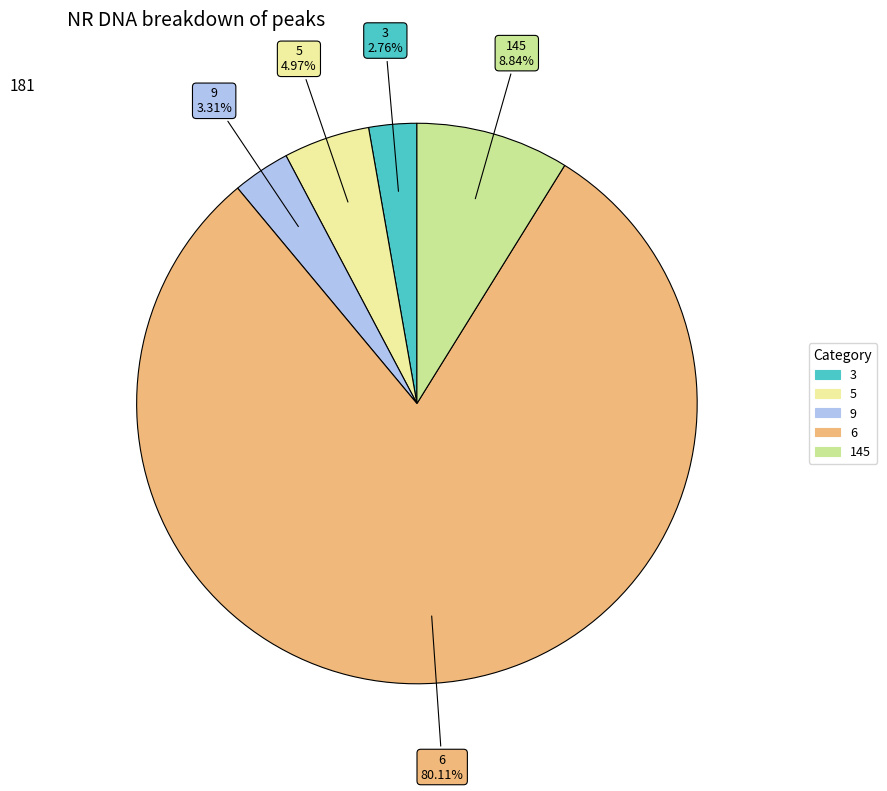

To the nearest percent, what is the difference between the 9 and 3 slice percentages?

1%